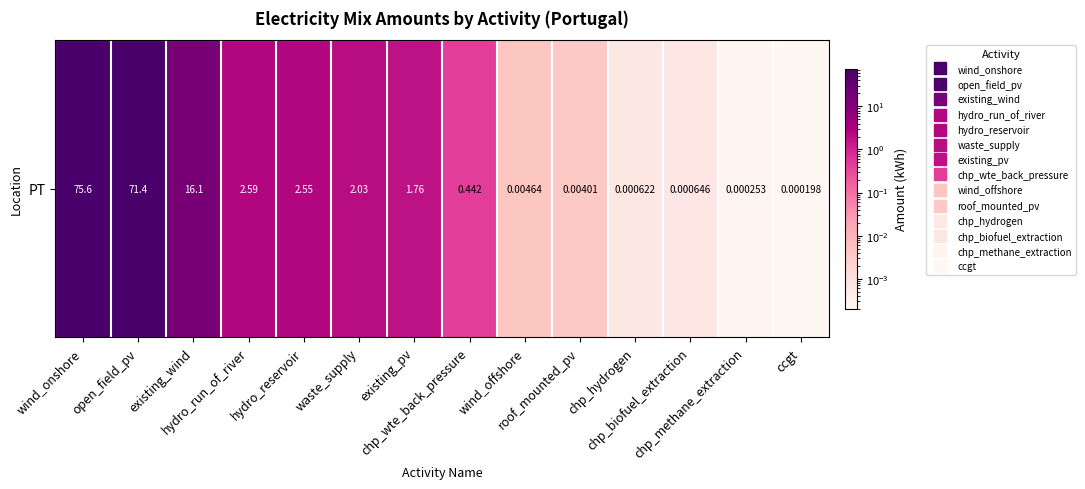

Count the number of categories in the chart.

14